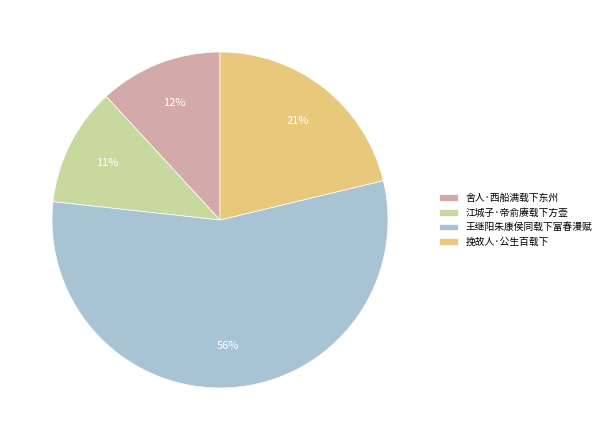

Count the number of slices in the pie.

4